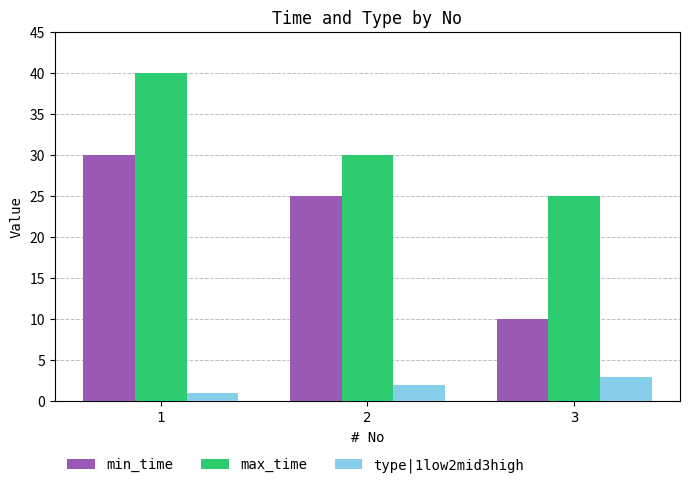

How many values in the min_time series are below 25?

1